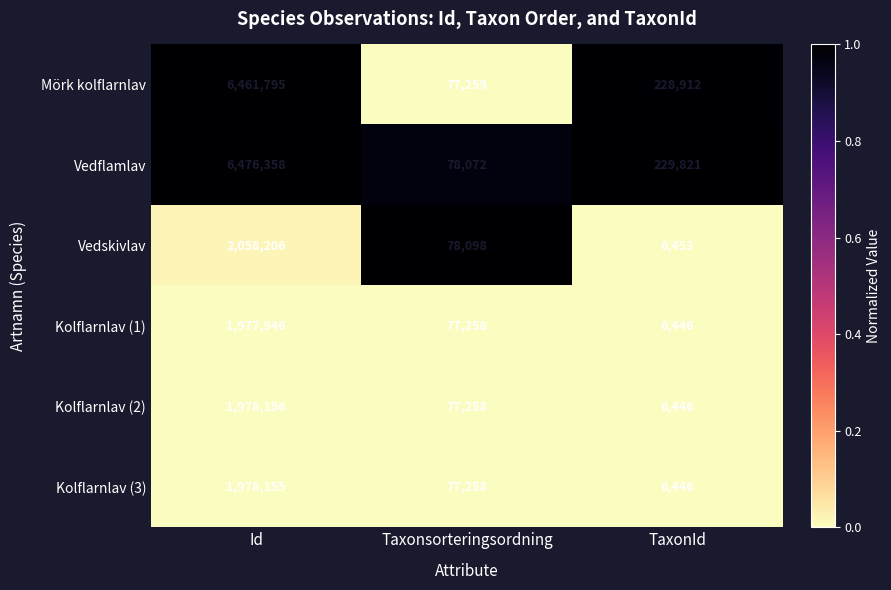

What is the sum of the Mörk kolflarnlav values at Id and Taxonsorteringsordning?

6539054